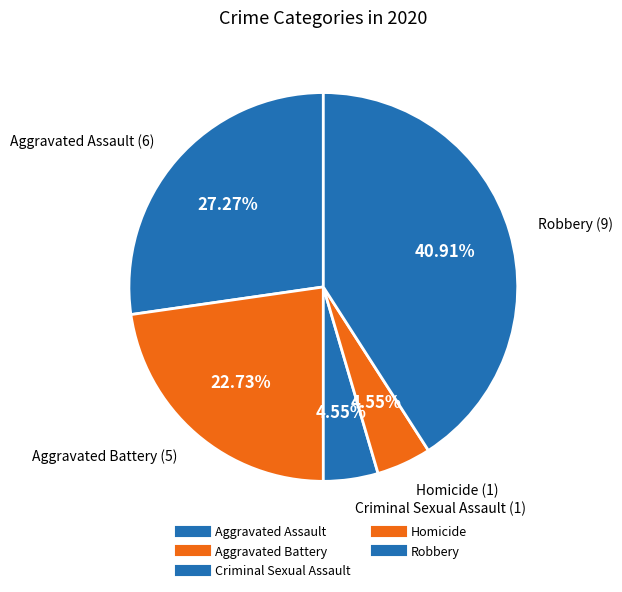

Count the number of slices in the pie.

5